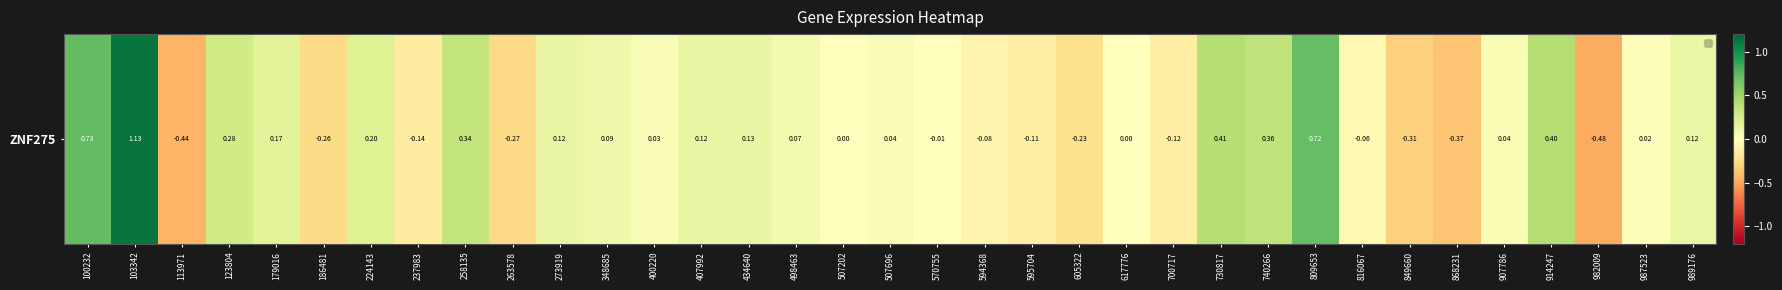

Count the number of data series in this chart.

1